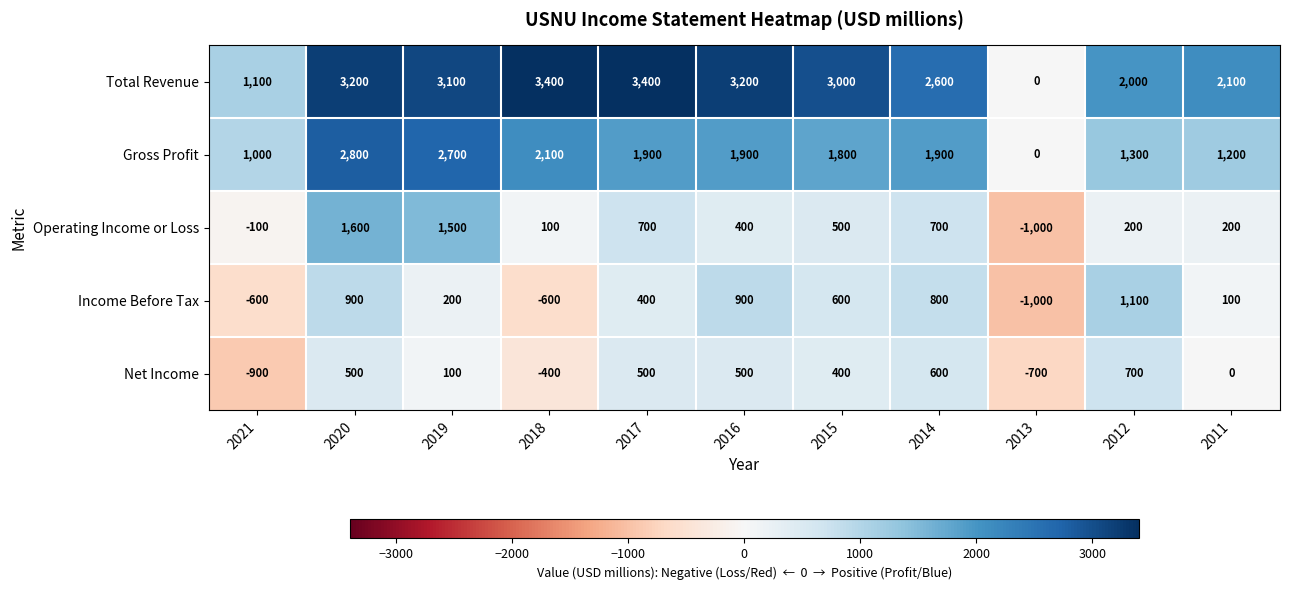

Which series has the largest range (max minus min)?

Total Revenue